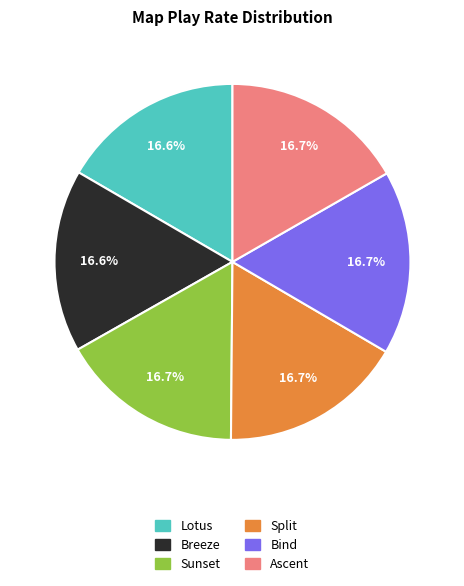

Is Sunset the majority of the pie?

No